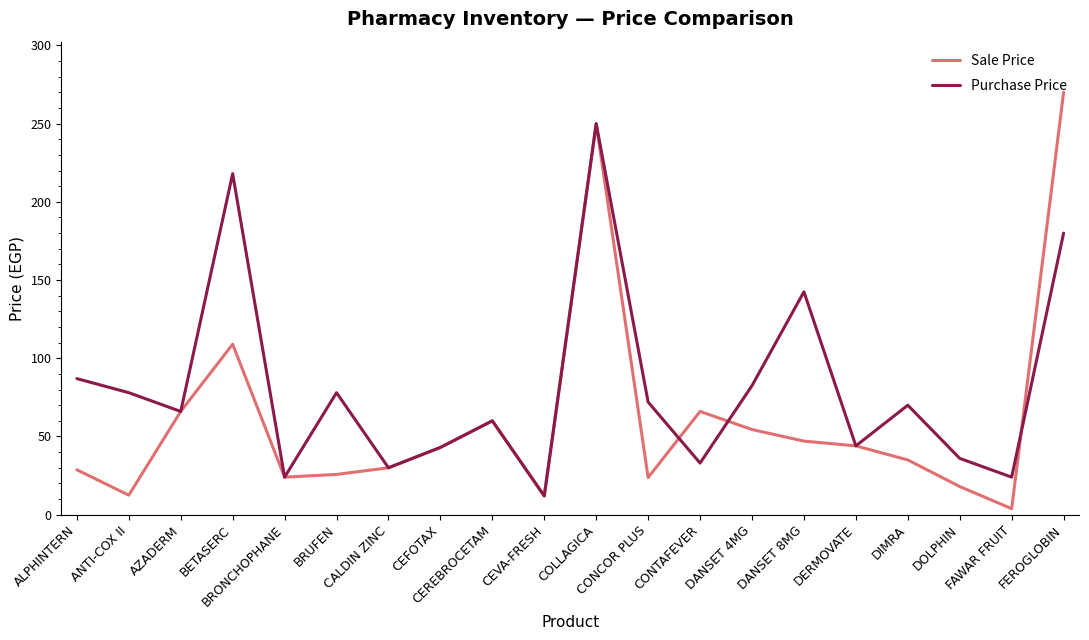

Which series has the largest total across all categories?

Purchase Price